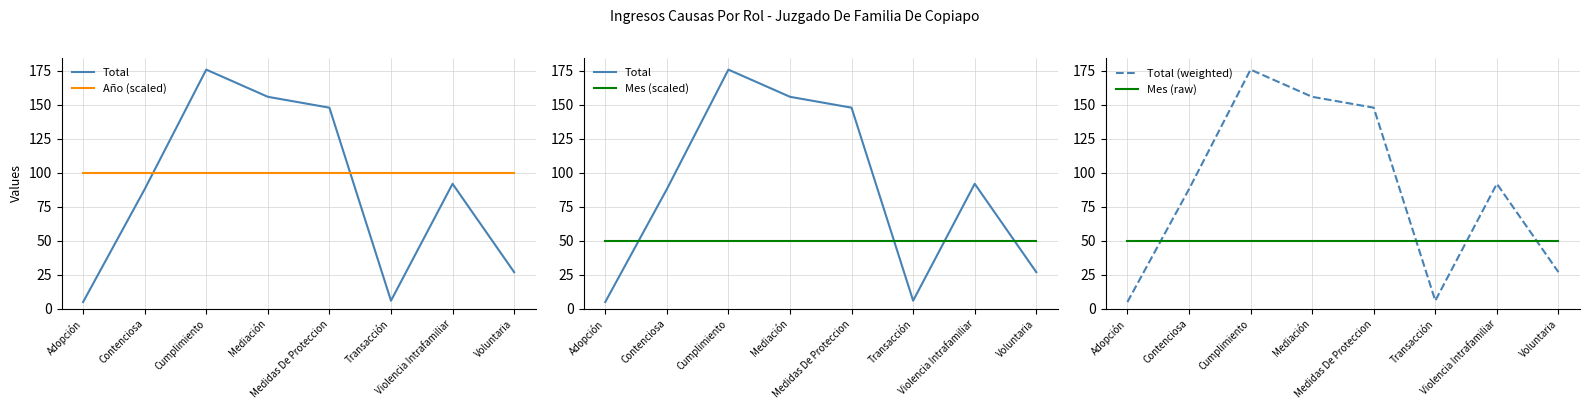

Reading right to left, what are all the values shown in this chart?

Total: Voluntaria=27	Violencia Intrafamiliar=92	Transacción=6	Medidas De Proteccion=148	Mediación=156	Cumplimiento=176	Contenciosa=88	Adopción=5
Año (scaled): Voluntaria=100	Violencia Intrafamiliar=100	Transacción=100	Medidas De Proteccion=100	Mediación=100	Cumplimiento=100	Contenciosa=100	Adopción=100
Mes (scaled): Voluntaria=50	Violencia Intrafamiliar=50	Transacción=50	Medidas De Proteccion=50	Mediación=50	Cumplimiento=50	Contenciosa=50	Adopción=50
Total (weighted): Voluntaria=27	Violencia Intrafamiliar=92	Transacción=6	Medidas De Proteccion=148	Mediación=156	Cumplimiento=176	Contenciosa=88	Adopción=5
Mes (raw): Voluntaria=50	Violencia Intrafamiliar=50	Transacción=50	Medidas De Proteccion=50	Mediación=50	Cumplimiento=50	Contenciosa=50	Adopción=50